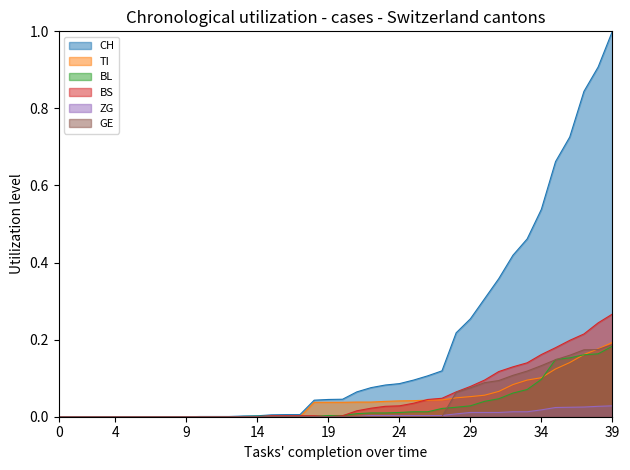

What is the greatest value displayed?

1.0